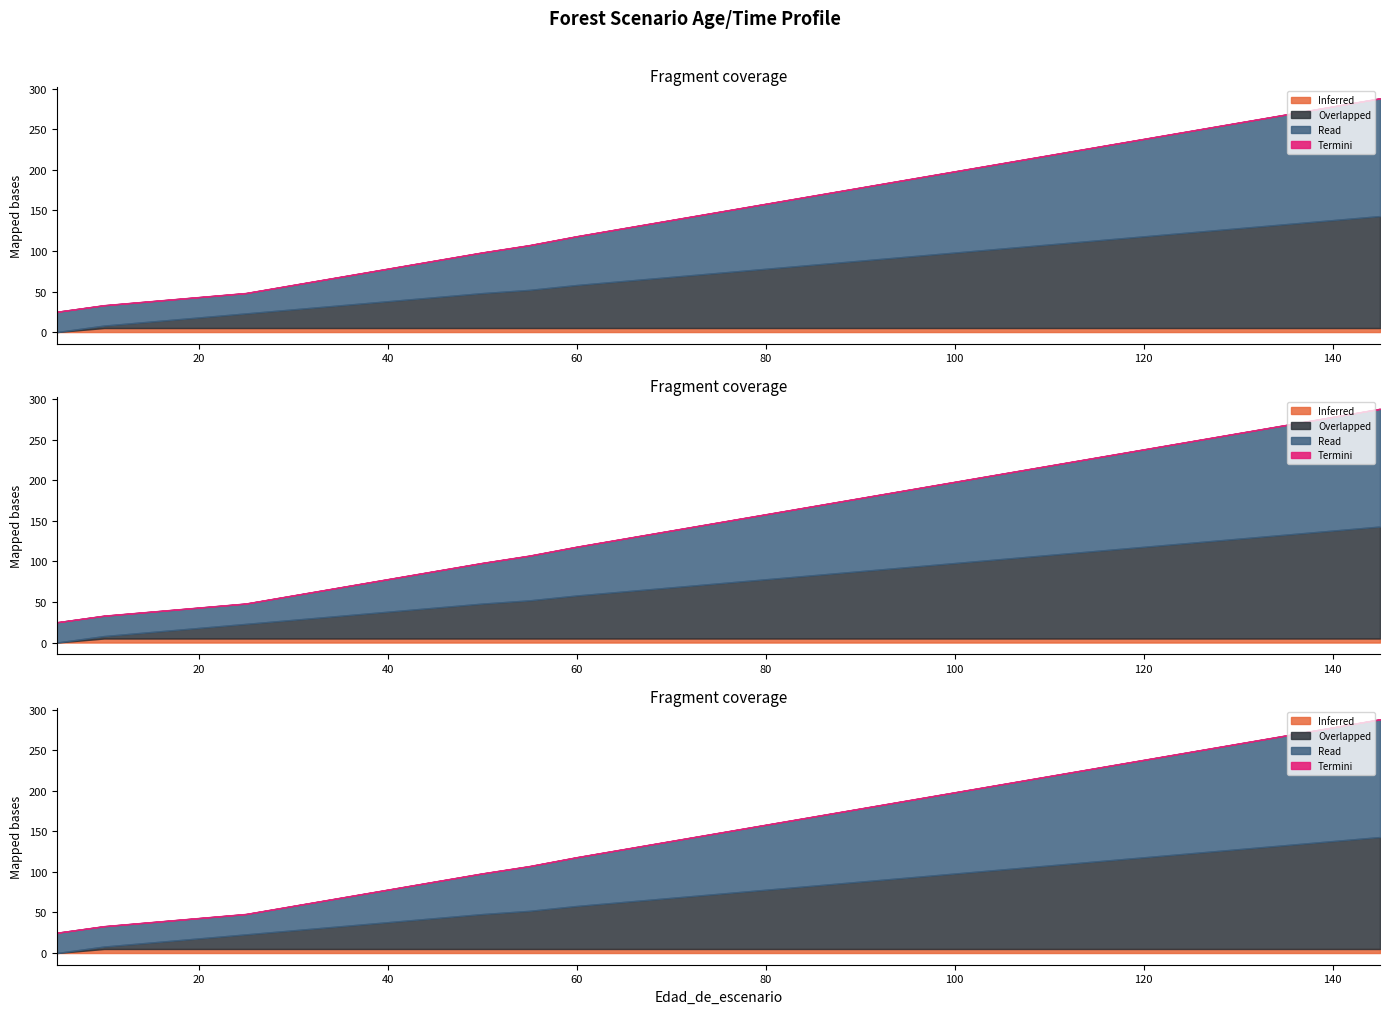

At which category does the chart reach its peak across all series?

145